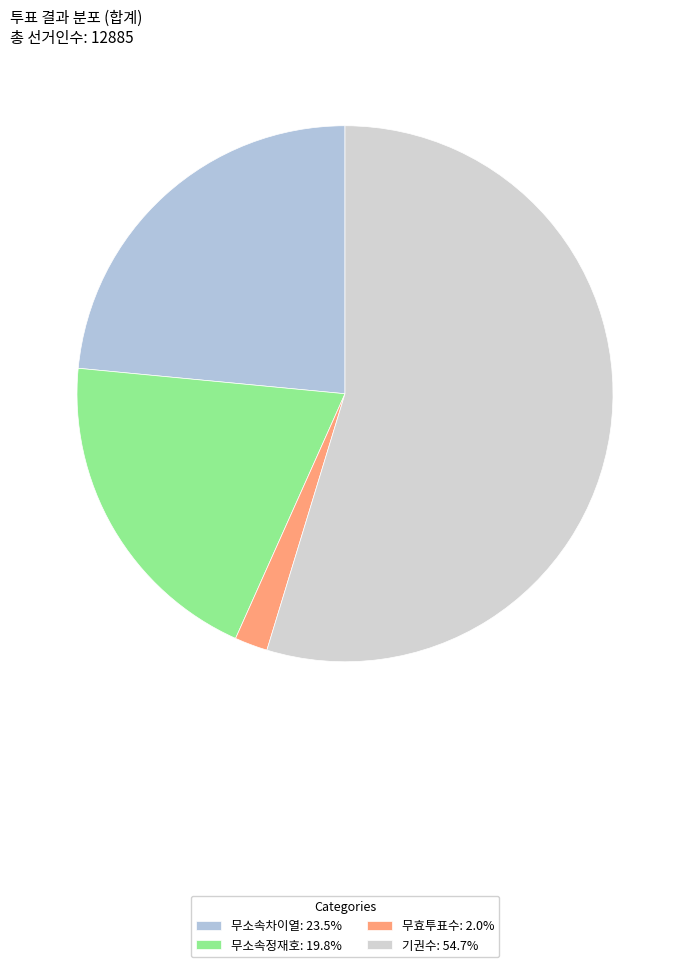

Combined, what portion of the pie is 무소속차이열 and 무효투표수?

25.5%